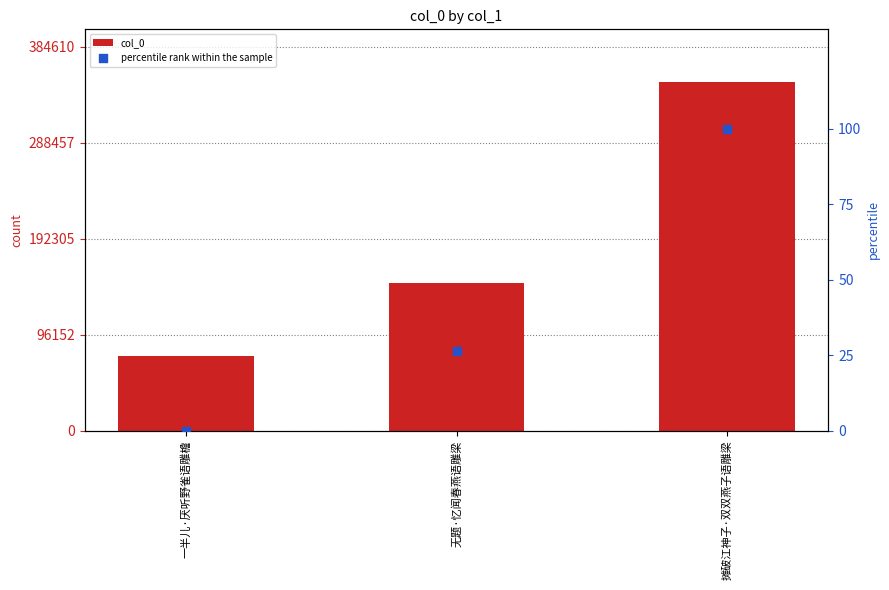

What are all the series names shown in the legend?

col_0, percentile rank within the sample